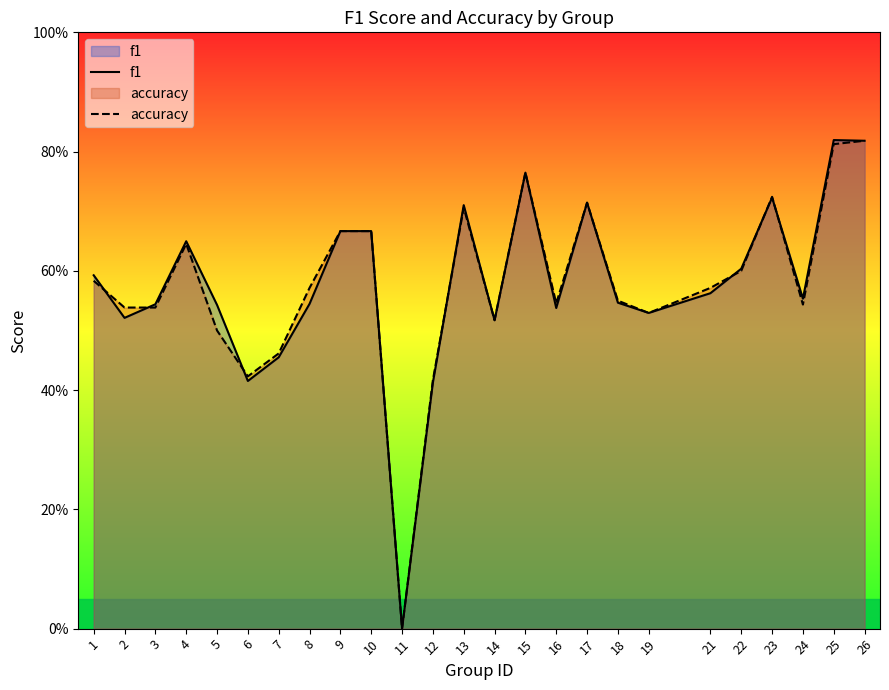

Where is the first local maximum for f1?

4